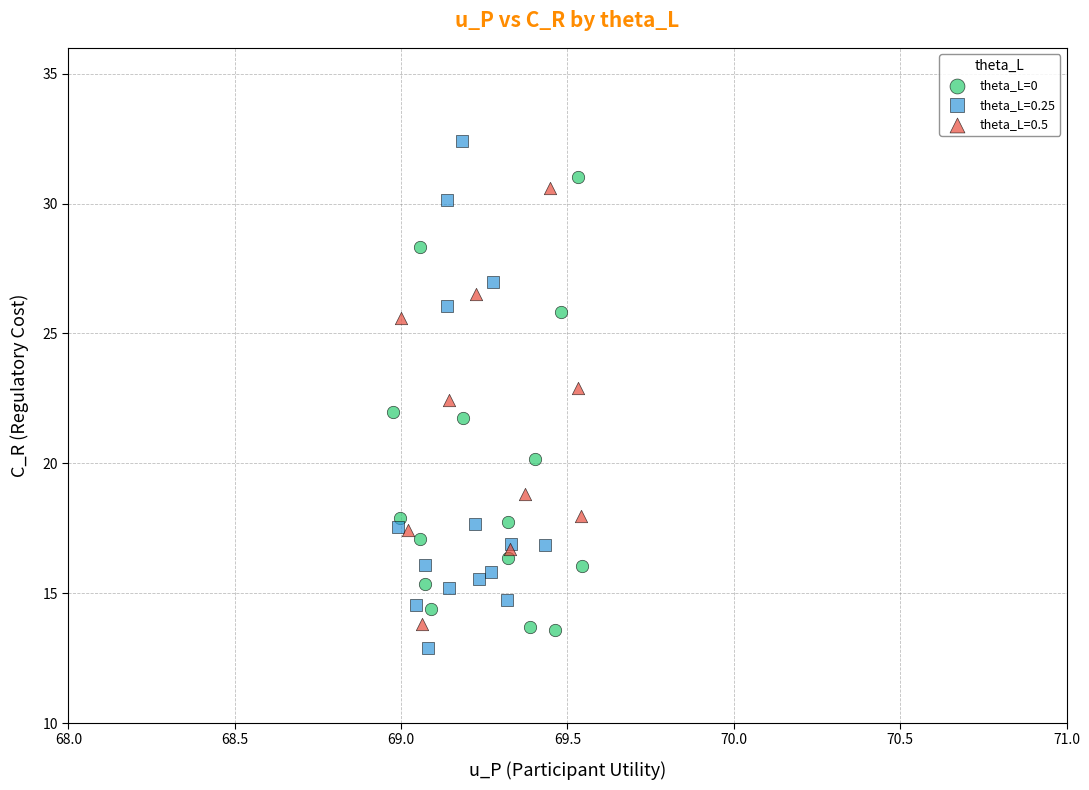

Which series reaches the maximum Y coordinate?

theta_L=0.25